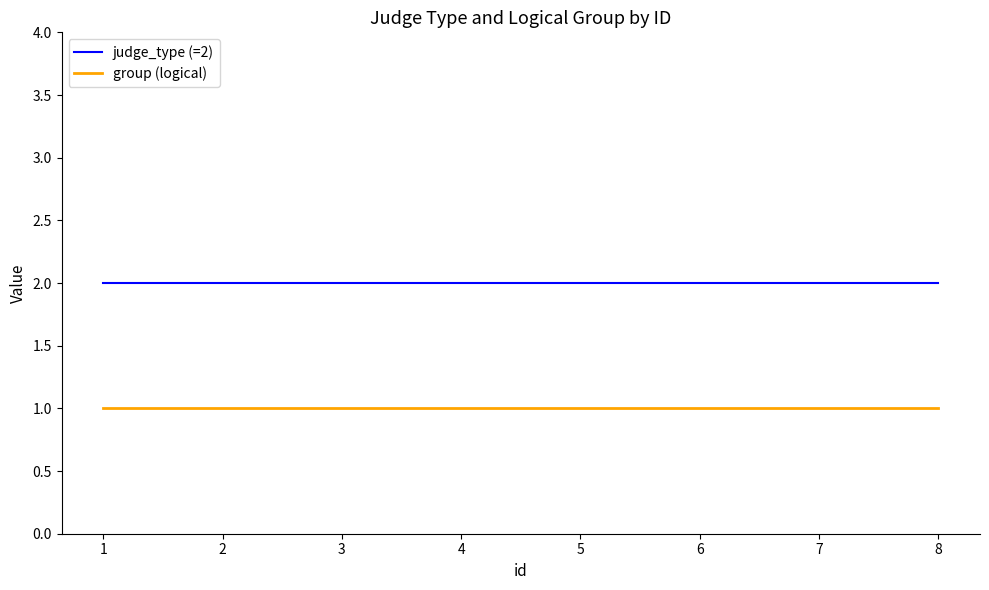

Does the chart display data point markers on the line(s)?

No